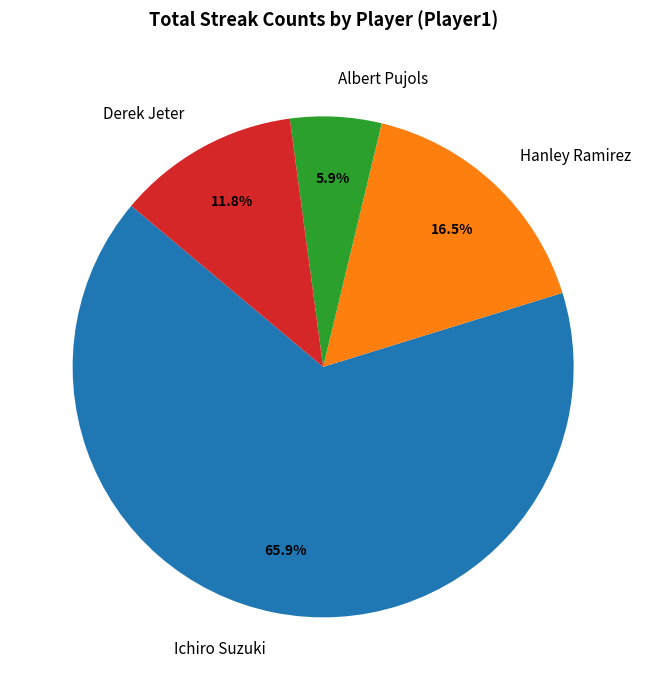

What percentage is the Derek Jeter slice, to the nearest percent?

12%